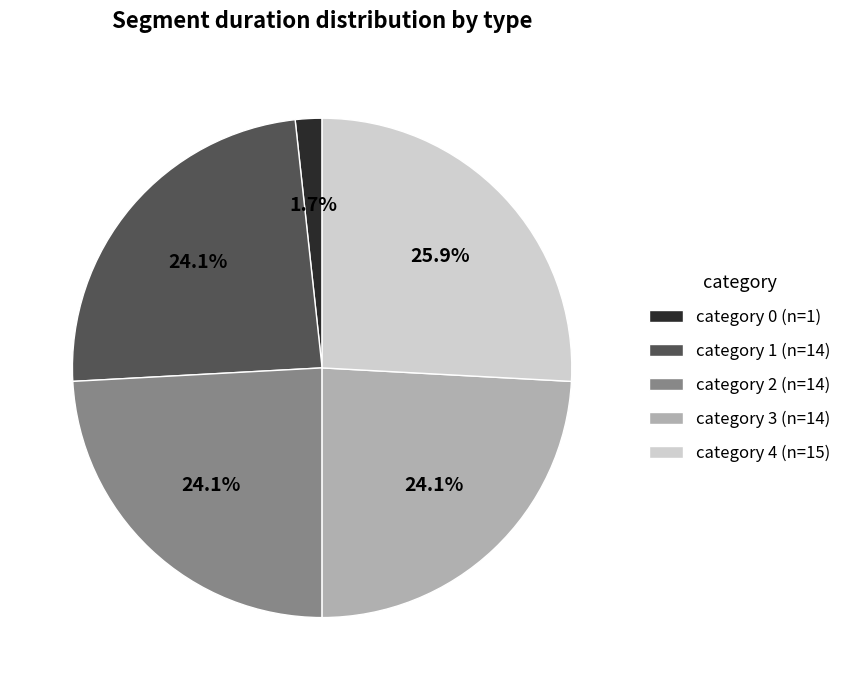

Between category 2 (n=14) and category 4 (n=15), which is larger?

category 4 (n=15)